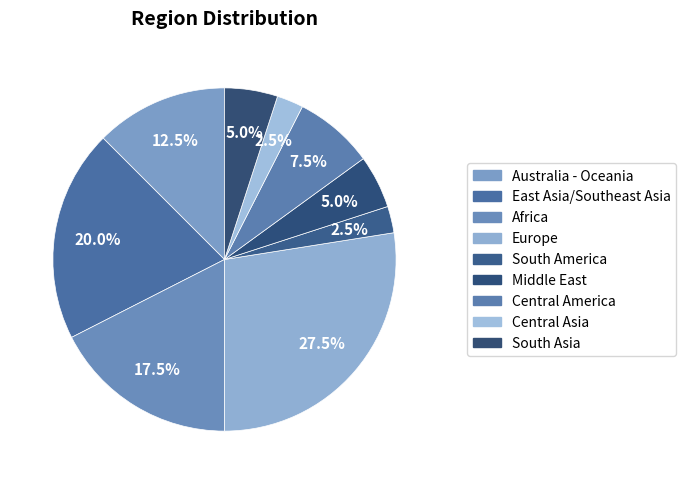

What percentage do Middle East and Central Asia together represent?

7.5%